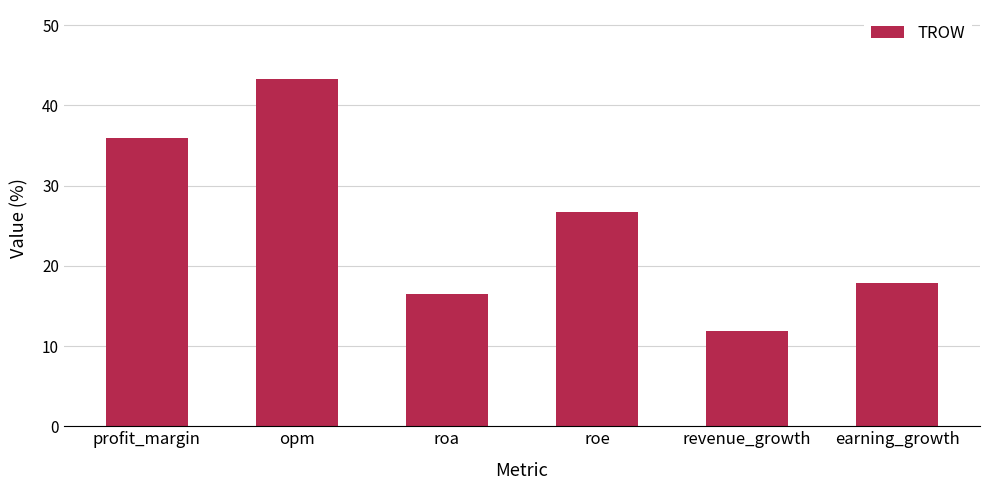

What is the label of the 6th bar from the left?

earning_growth